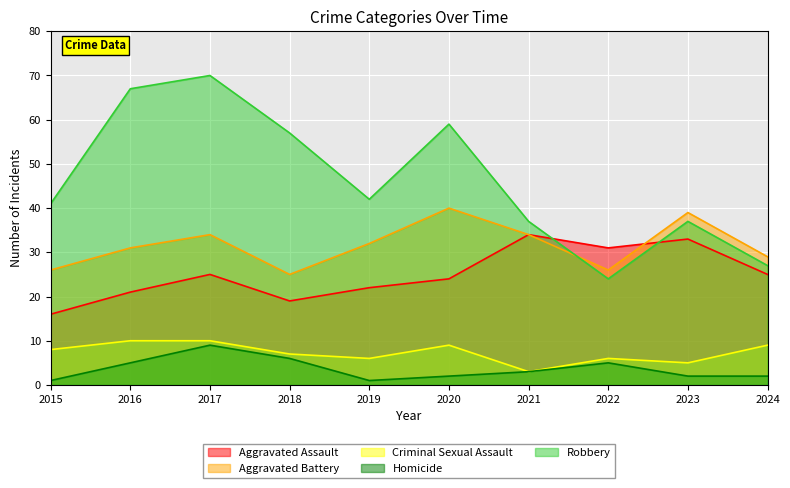

Is it true that Aggravated Battery equals 32 at 2019?

True